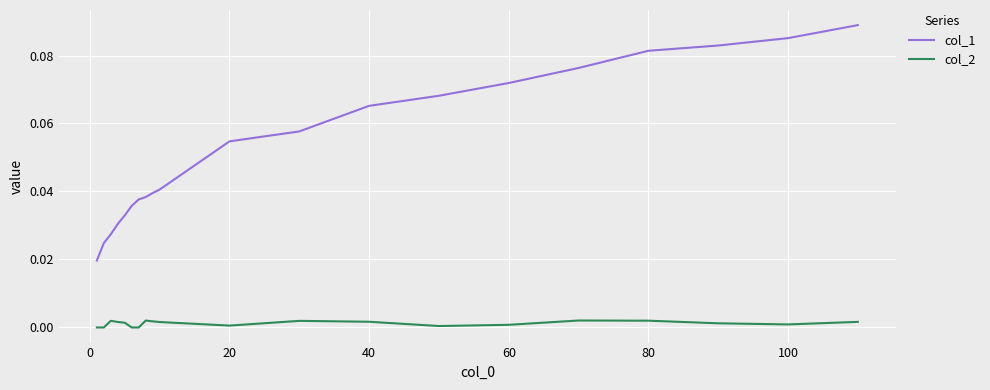

Which series has the largest total across all categories?

col_1